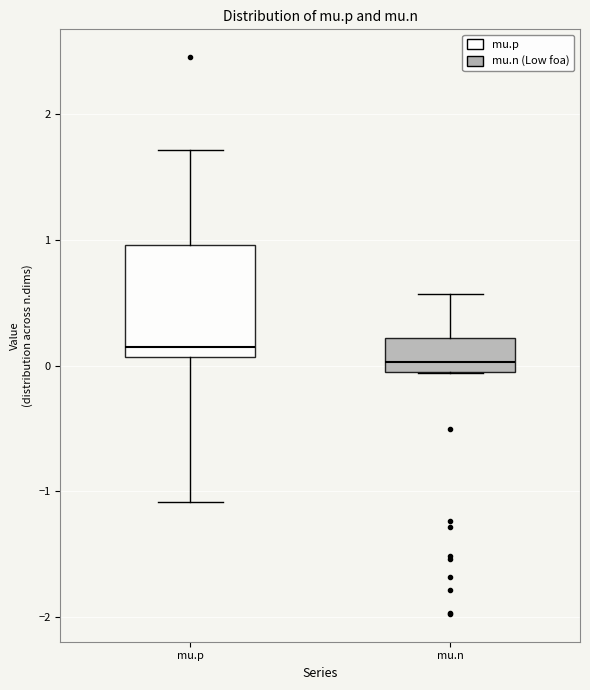

Reading left to right, transcribe this box plot: for each box, give where its median line is, the range the box spans, and where its two whiskers end, as read against the y-axis. The values are not printed on the chart, so give them approximately, as read against the axis.

mu.p: median 0.1 (just above the box's lower edge), box 0.1 to 1.0, whiskers -1.1 to 1.7
mu.n: median 0.0, box -0.1 to 0.2, whiskers -0.1 to 0.6